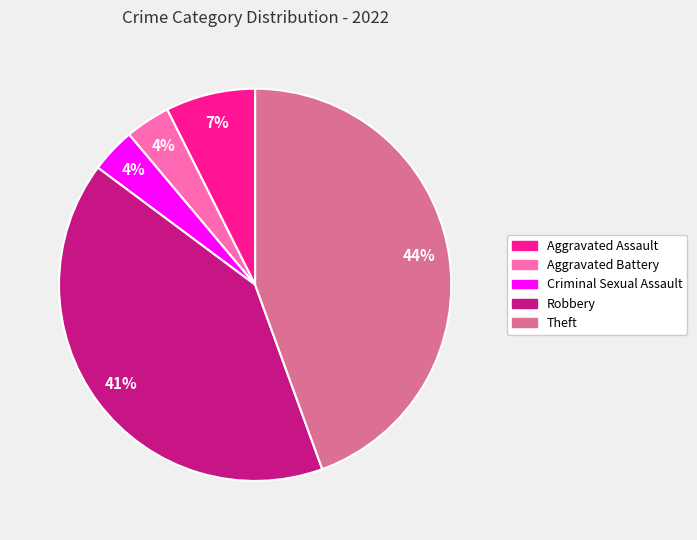

Between Theft and Aggravated Assault, which is larger?

Theft